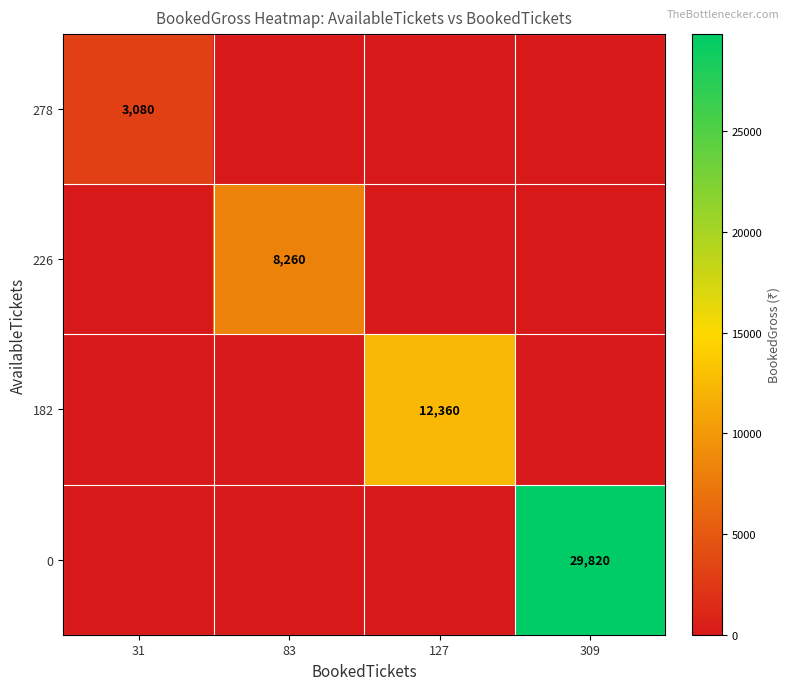

At how many categories does at least one series exceed 22401?

1